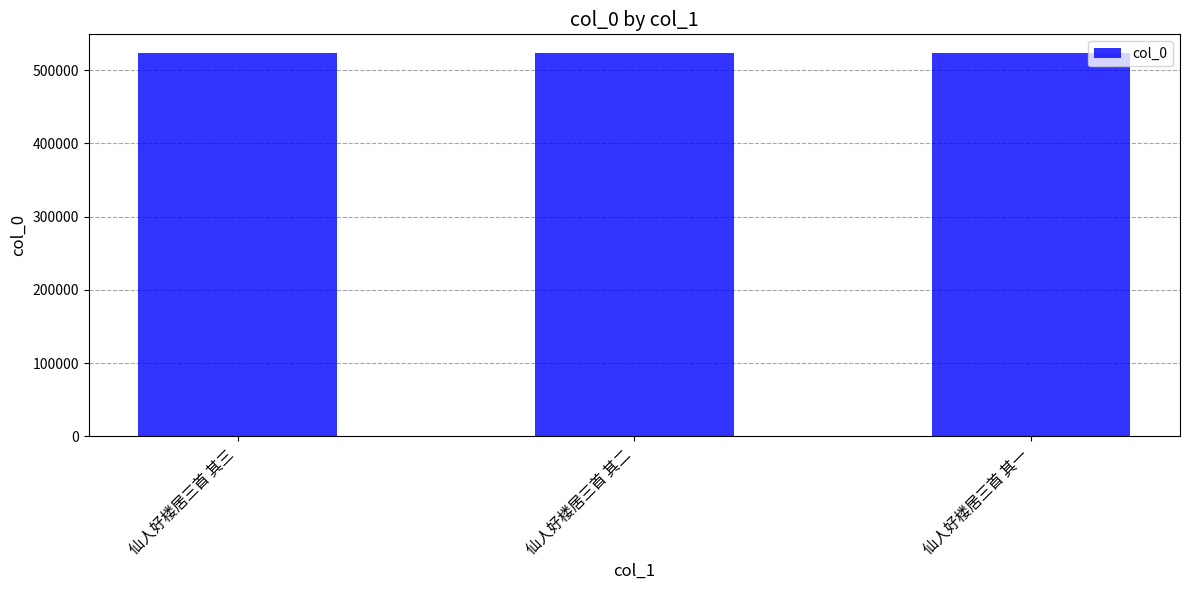

True or false: the data shows 522617 at 仙人好楼居三首 其三.

True